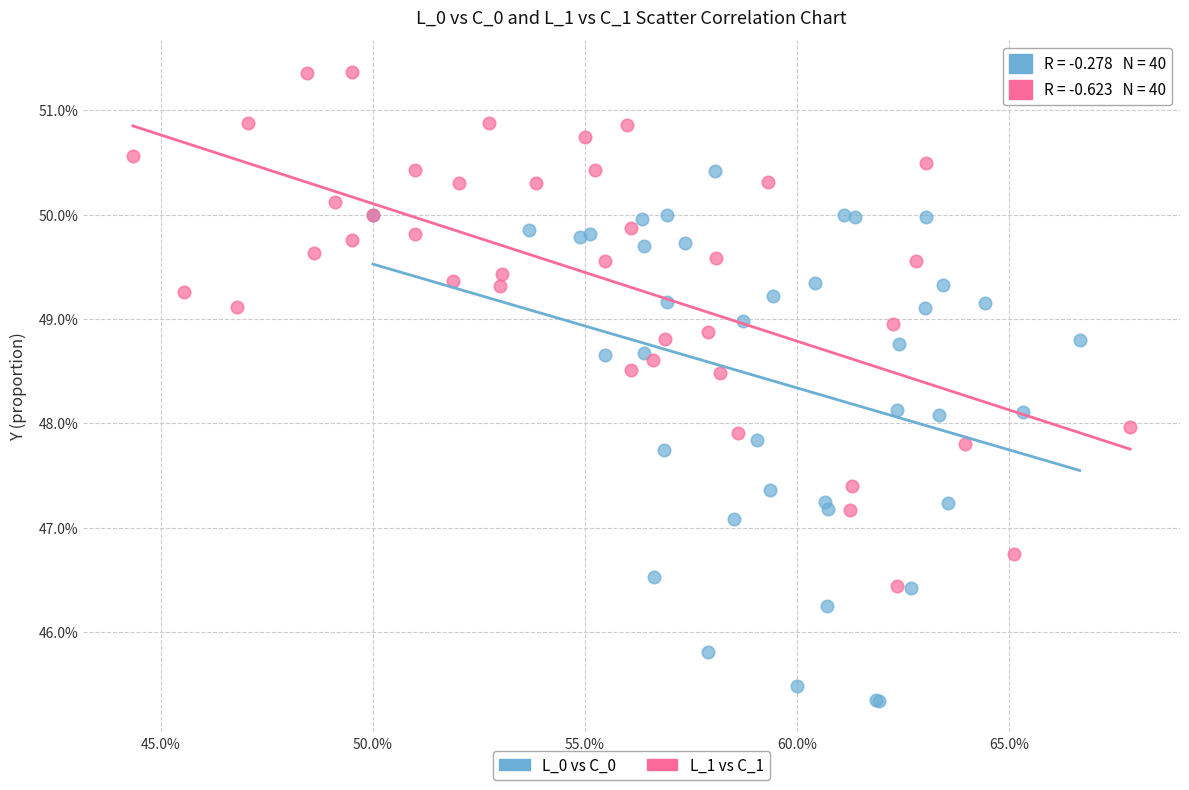

Which series has the largest Y range (max minus min)?

L_0 vs C_0